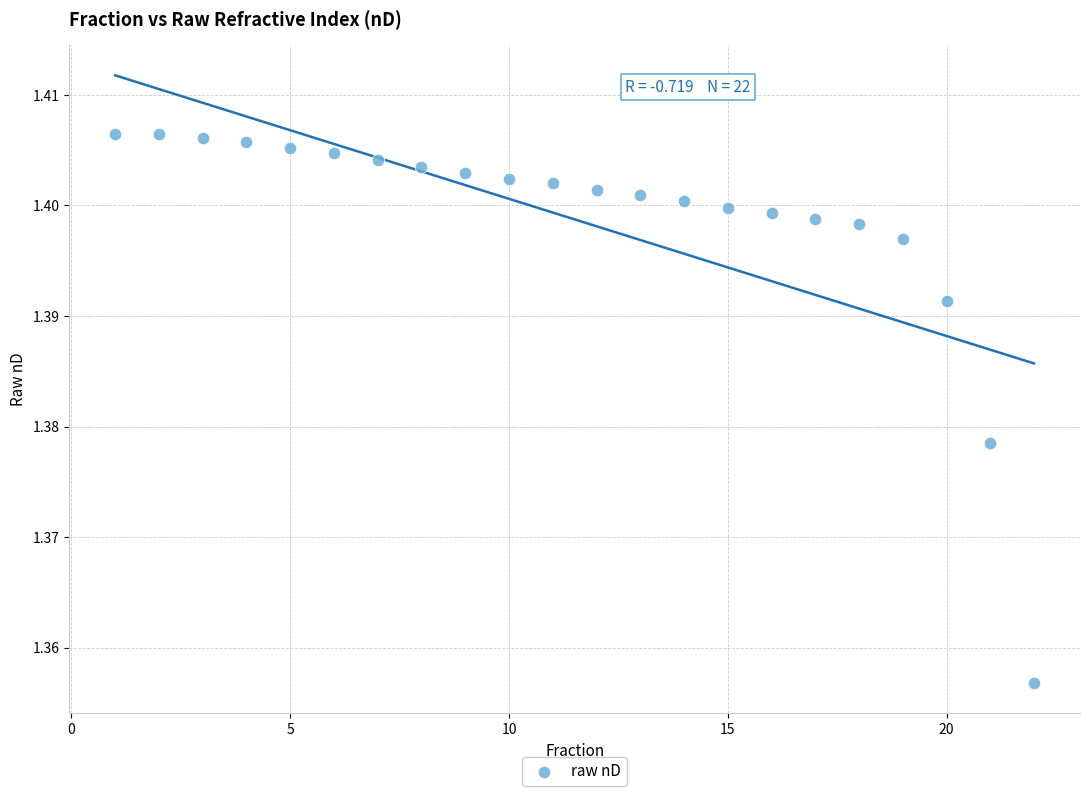

What is the range of X values (max minus min)?

21.0